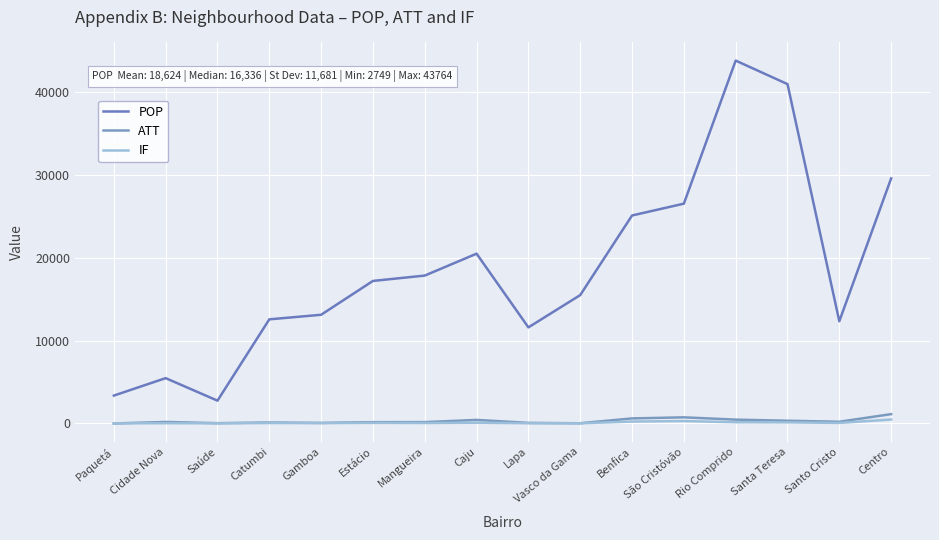

True or false: ATT and POP cross at least once.

False